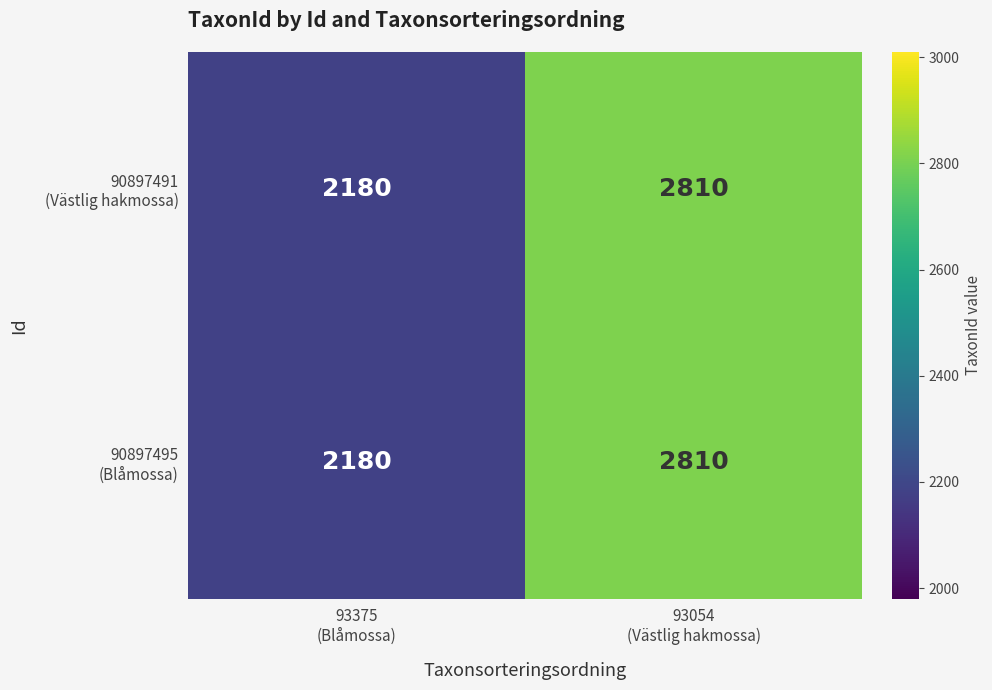

What is the smallest value displayed?

2180